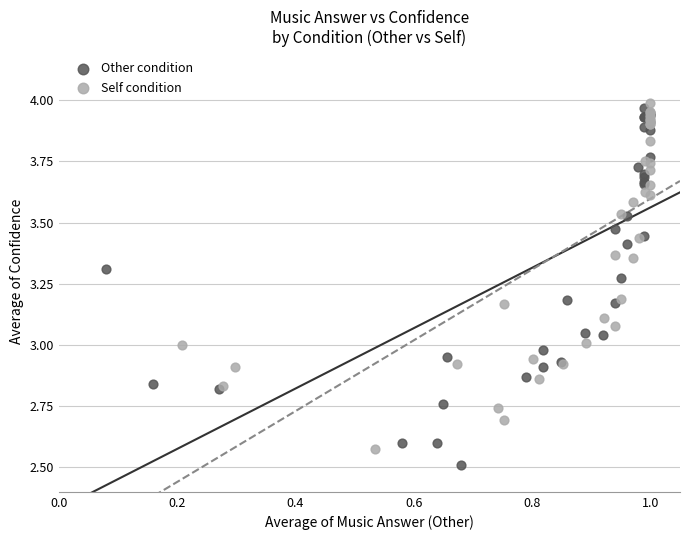

Which series contains the lowest Y value?

Other condition